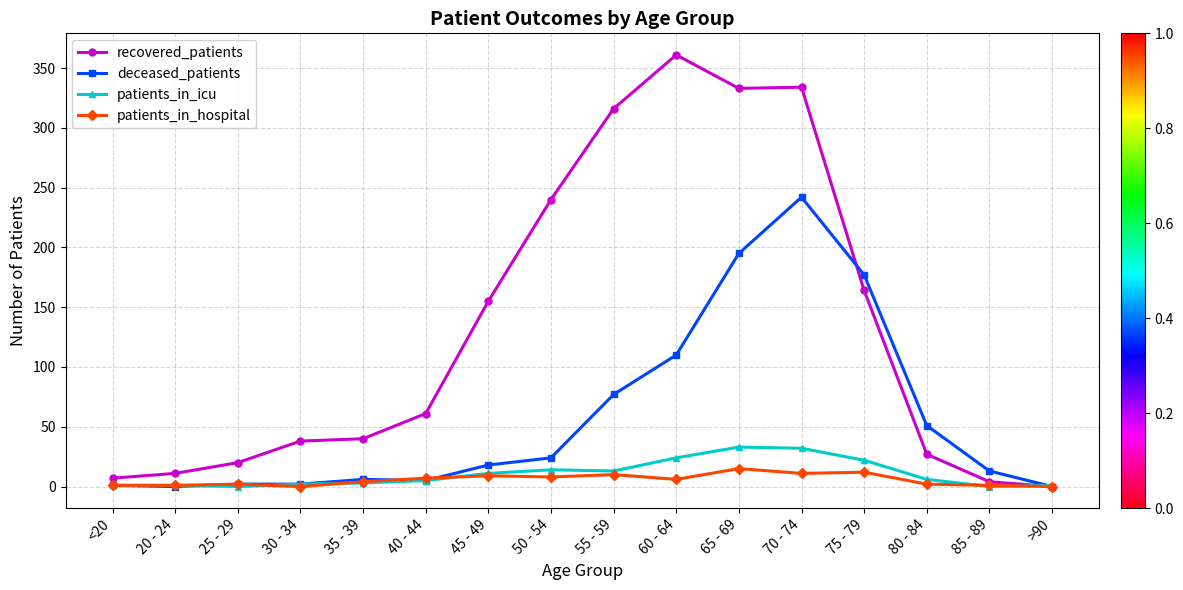

List the series in order of their peak value, lowest first.

patients_in_hospital, patients_in_icu, deceased_patients, recovered_patients